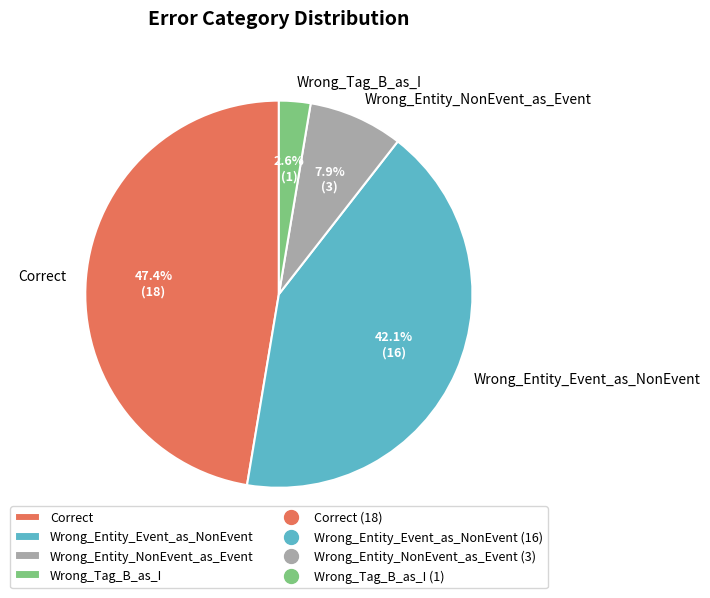

What percentage is the Wrong_Entity_NonEvent_as_Event slice, to the nearest percent?

8%